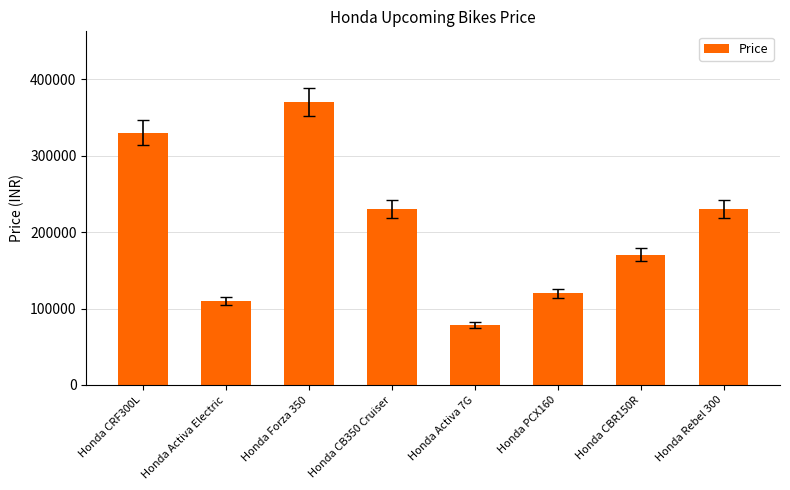

What is the label of the 6th bar from the left?

Honda PCX160